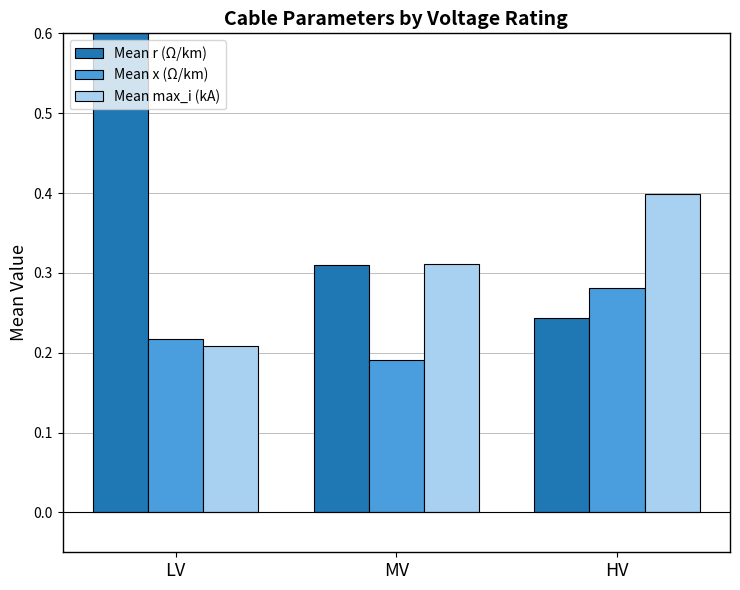

Reading left to right, what are all the values shown in this chart?

Mean r (Ω/km): LV=0.7	MV=0.3	HV=0.2
Mean x (Ω/km): LV=0.2	MV=0.2	HV=0.3
Mean max_i (kA): LV=0.2	MV=0.3	HV=0.4